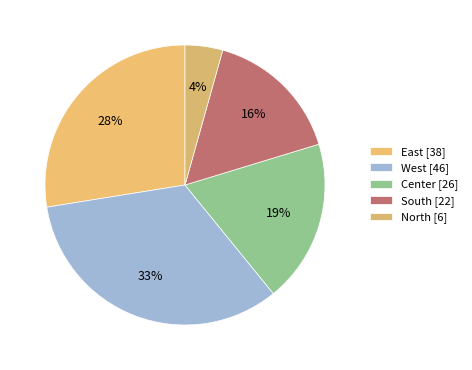

Count the number of slices in the pie.

5